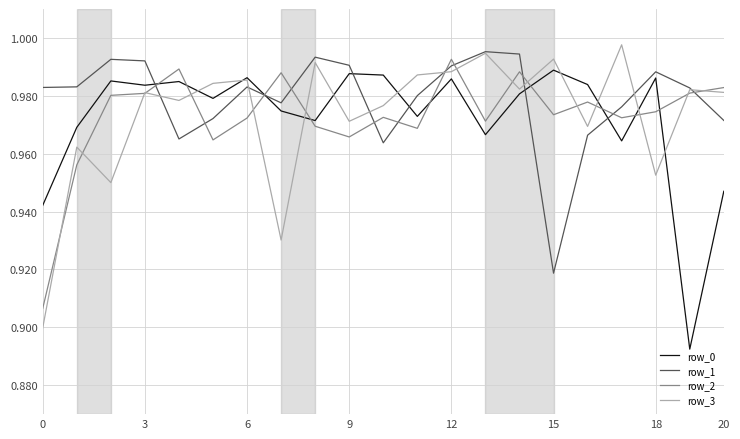

Which series has the largest total across all categories?

row_1